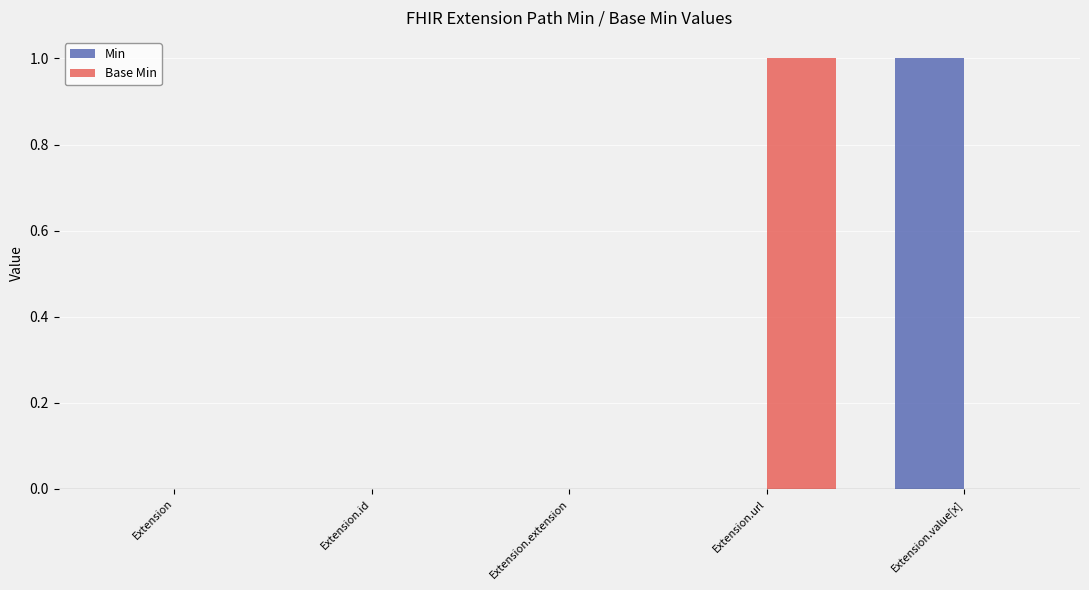

Which series changed the most between Extension.extension and Extension.value[x]?

Min